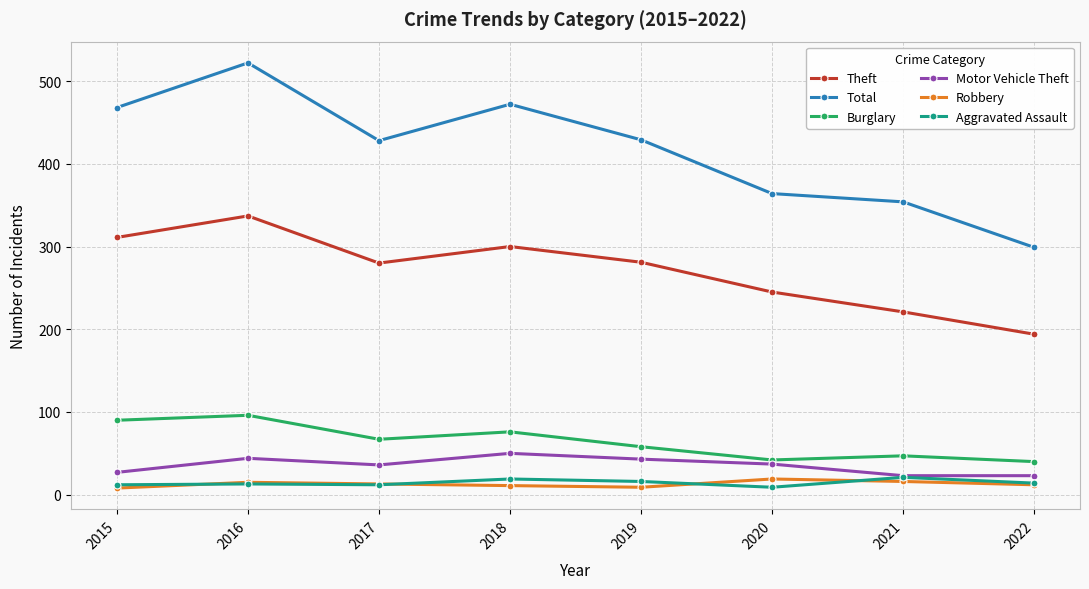

The value of Burglary at 2022 is 40. True or false?

True